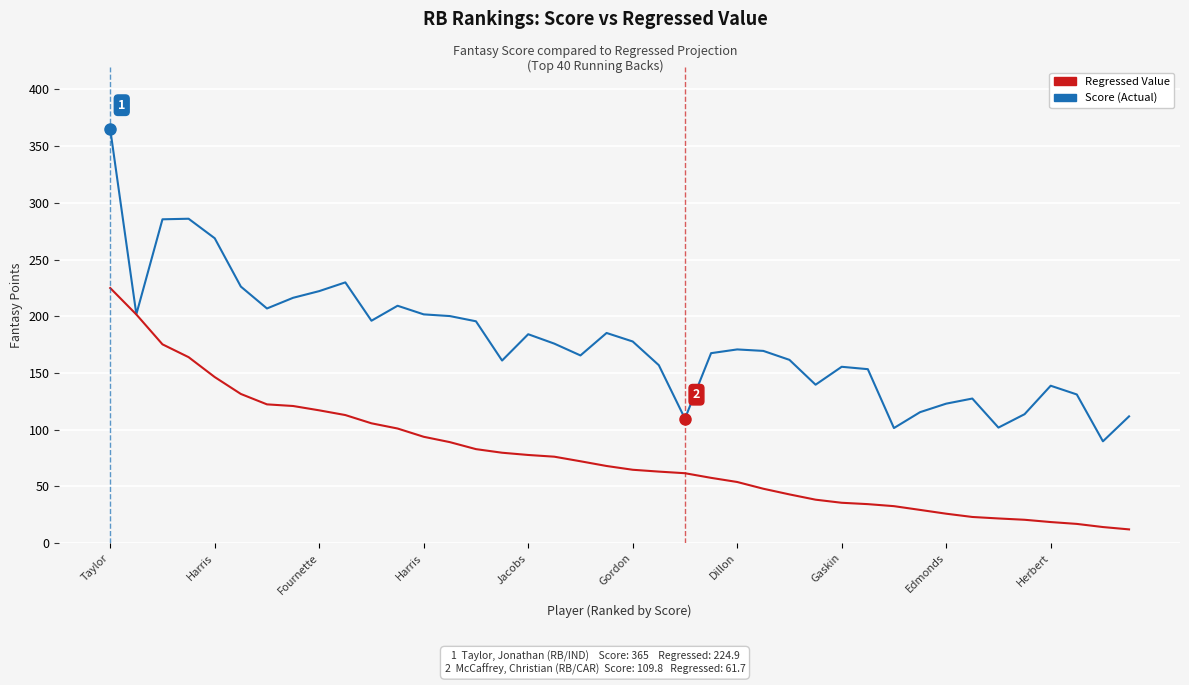

Which series has the largest range (max minus min)?

Score (Actual)